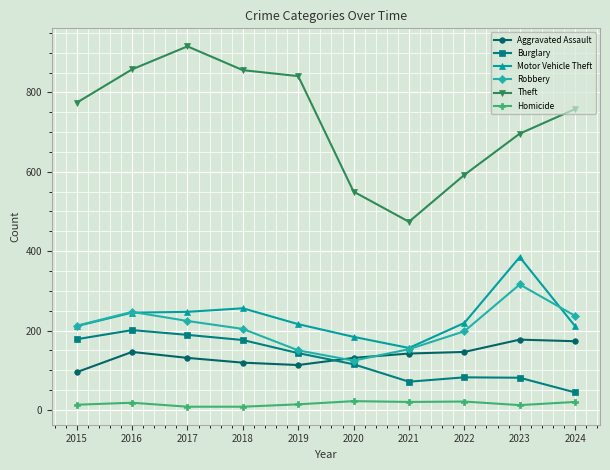

Which series has the largest total across all categories?

Theft